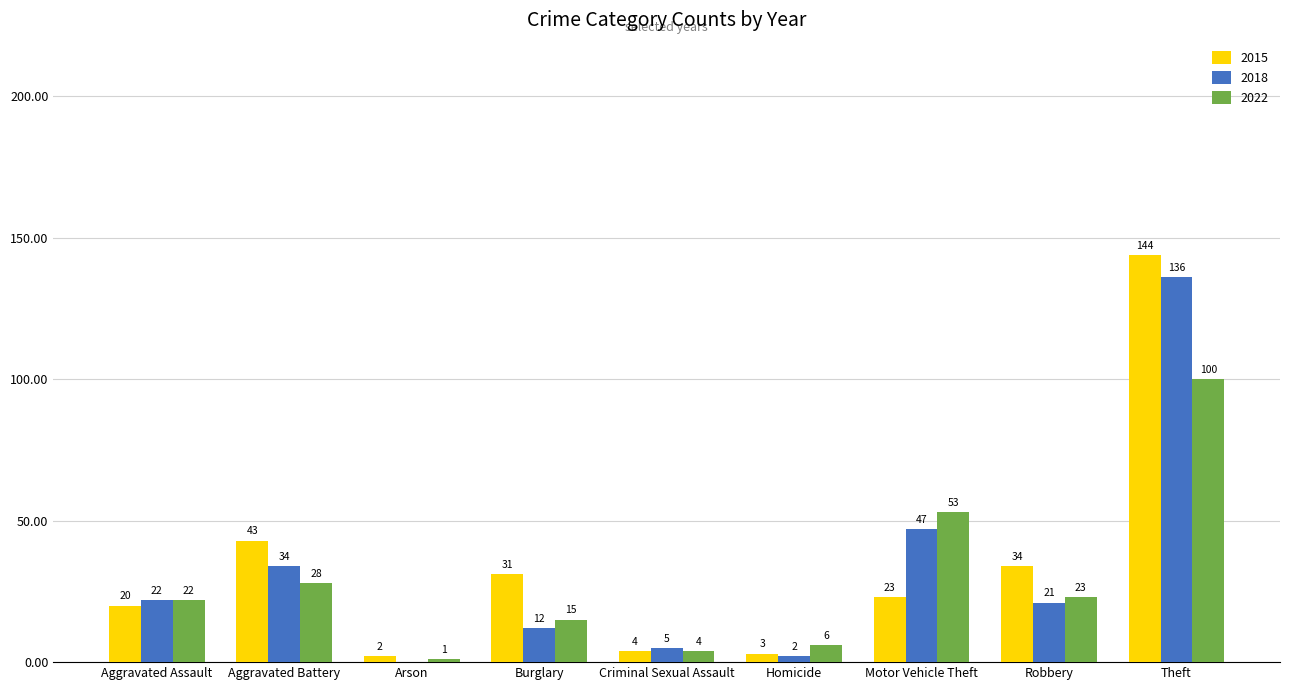

How many groups of bars are there?

9